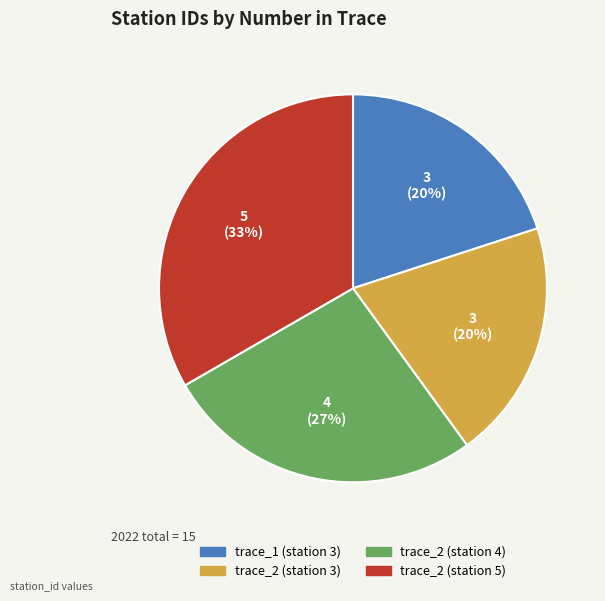

Is the sum of trace_1 (station 3) and trace_2 (station 4) greater than half?

No